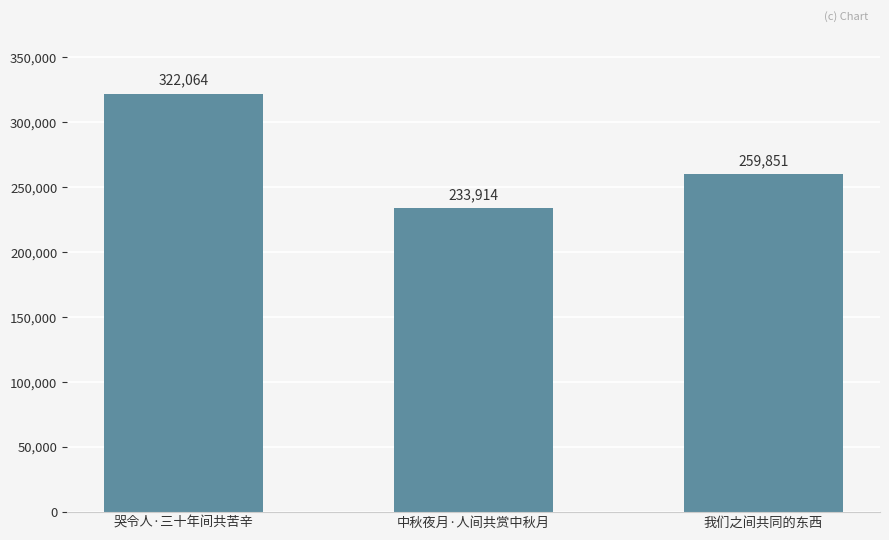

The chart shows a value of 322064 at 哭令人·三十年间共苦辛. True or false?

True